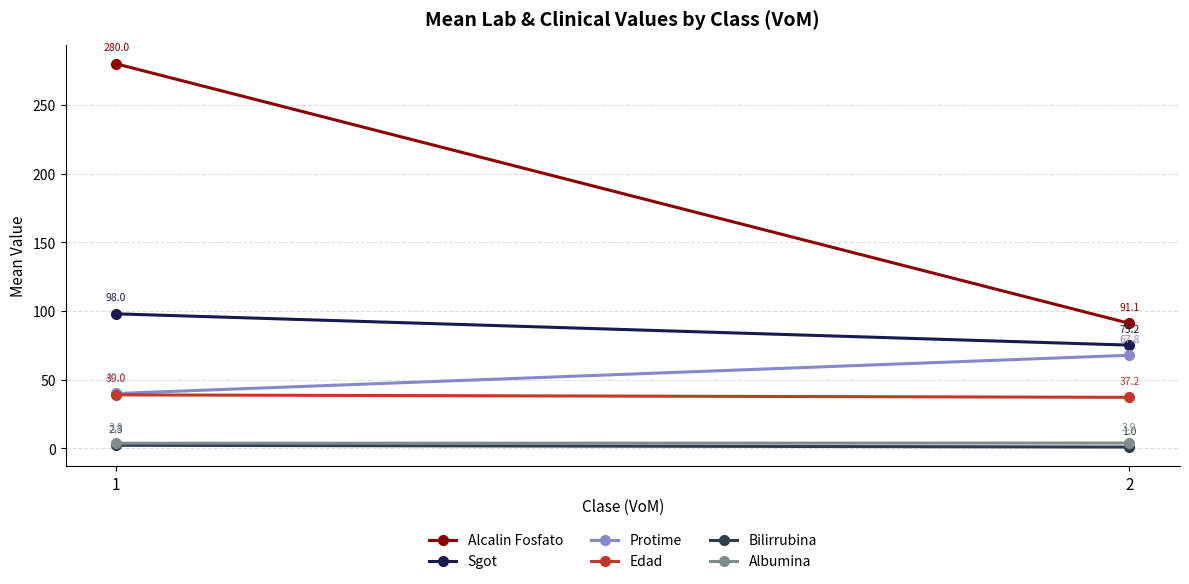

At which label does Protime first exceed 67?

2